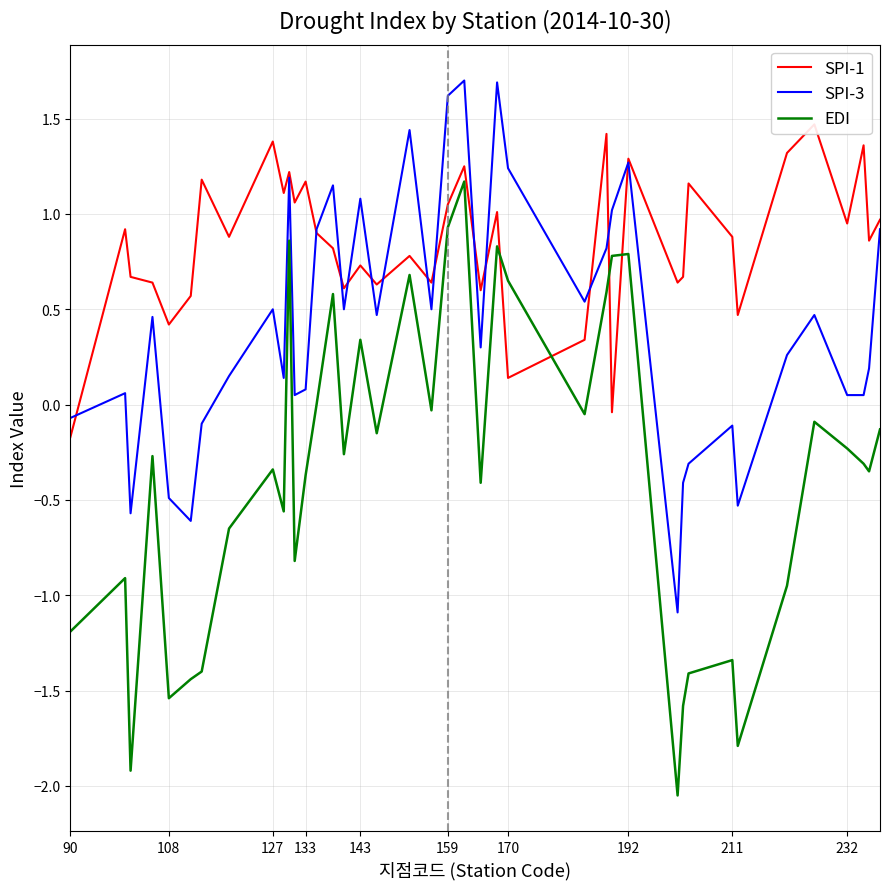

Is this an area chart (filled region under the line)?

No